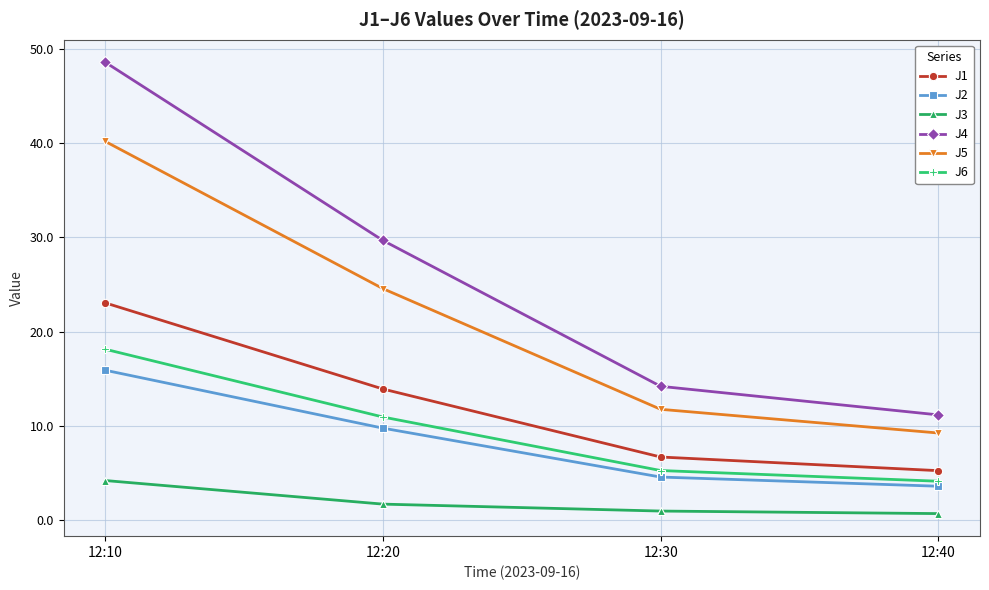

True or false: J4 and J5 intersect in this chart.

False